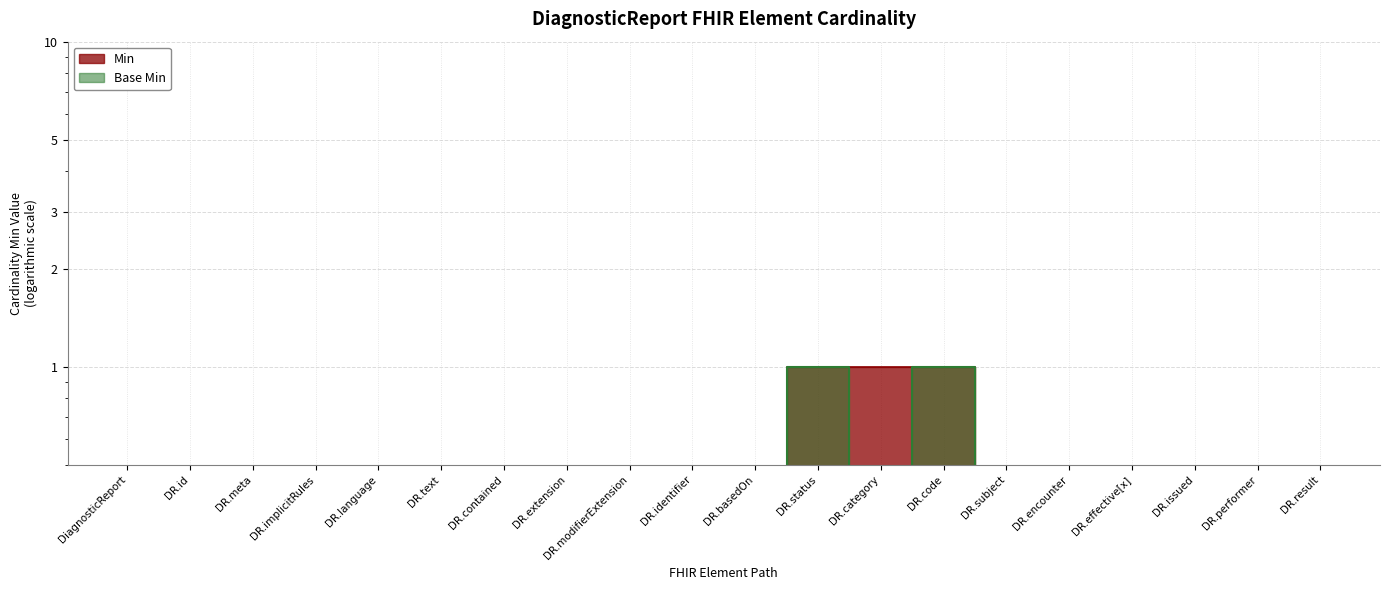

How many positive values does the Base Min series have?

2